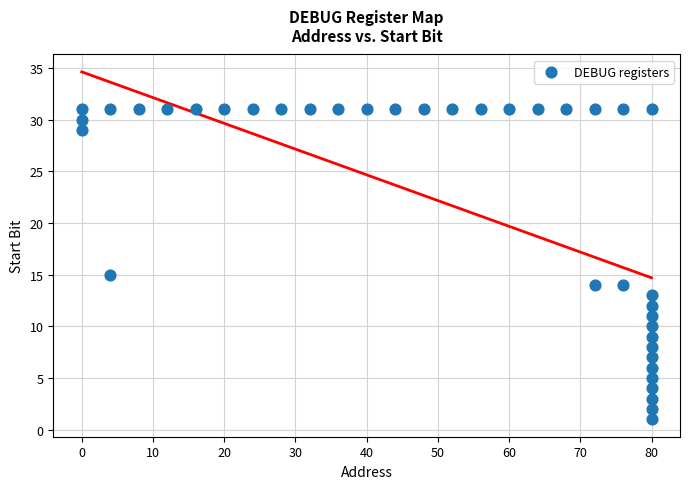

What Y value in the scatter plot is closest to 16?

15